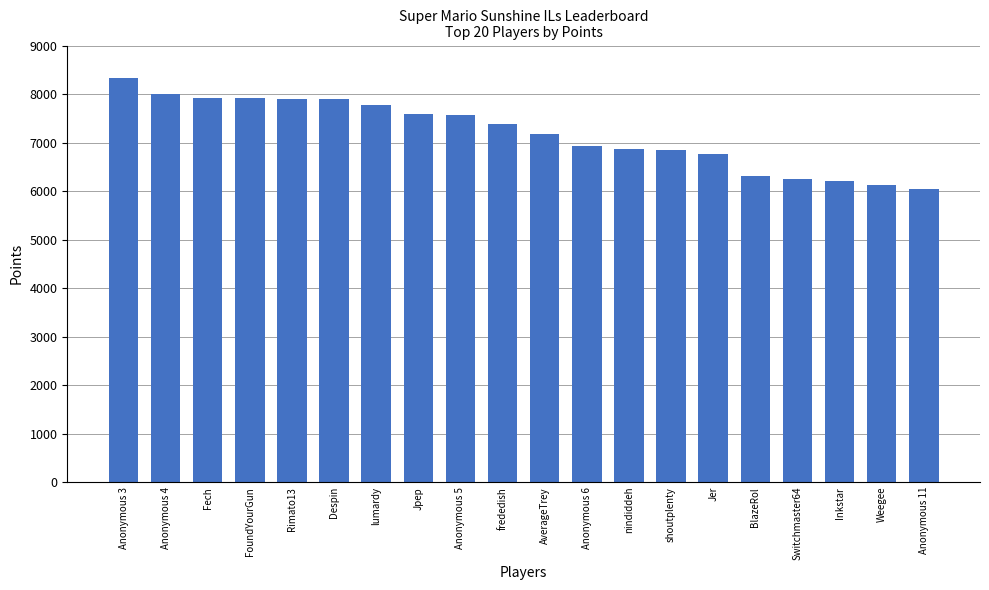

Where is the data nearest to the value 7191?

AverageTrey